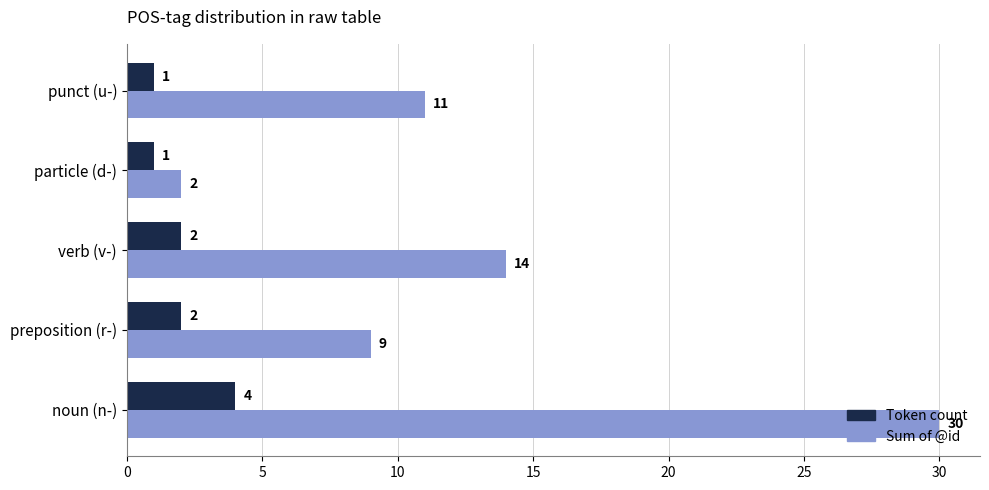

How many categories are shown in the chart?

5